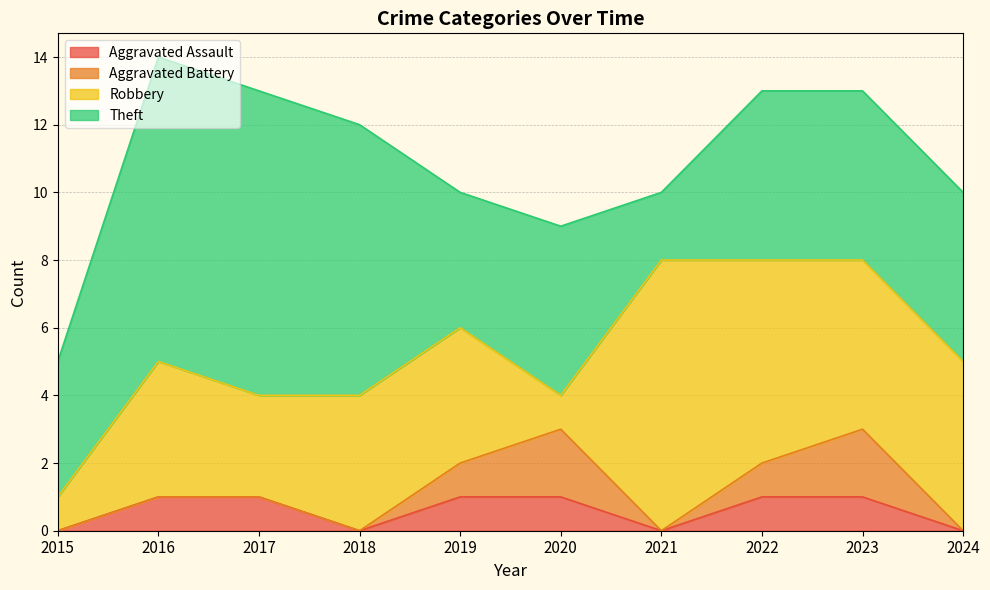

At which category is the sum across all series the highest?

2016